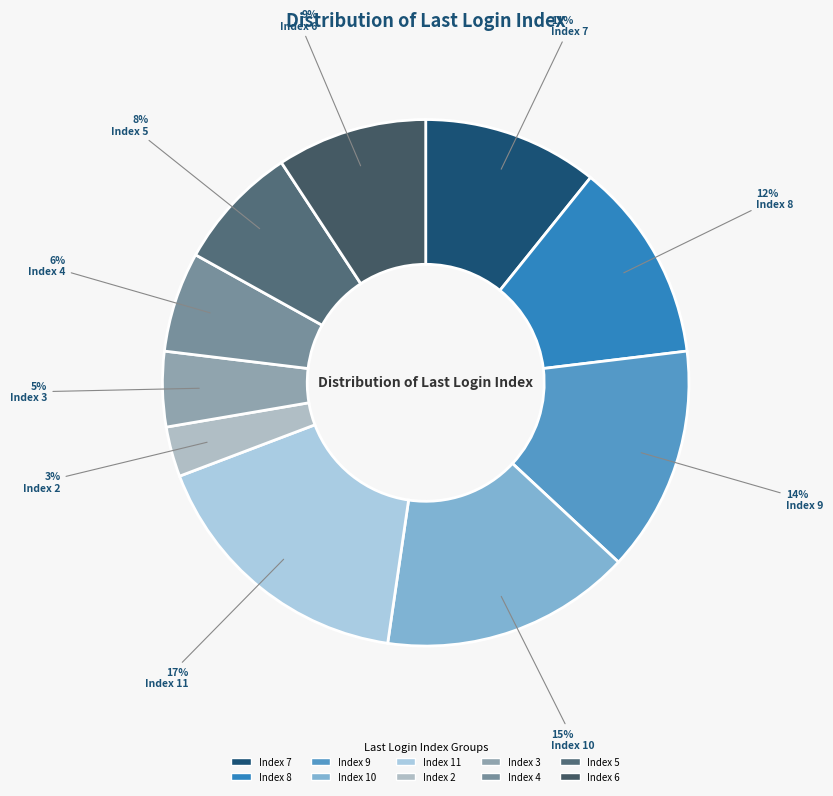

What portion of the pie excludes Index 4?

93.8%